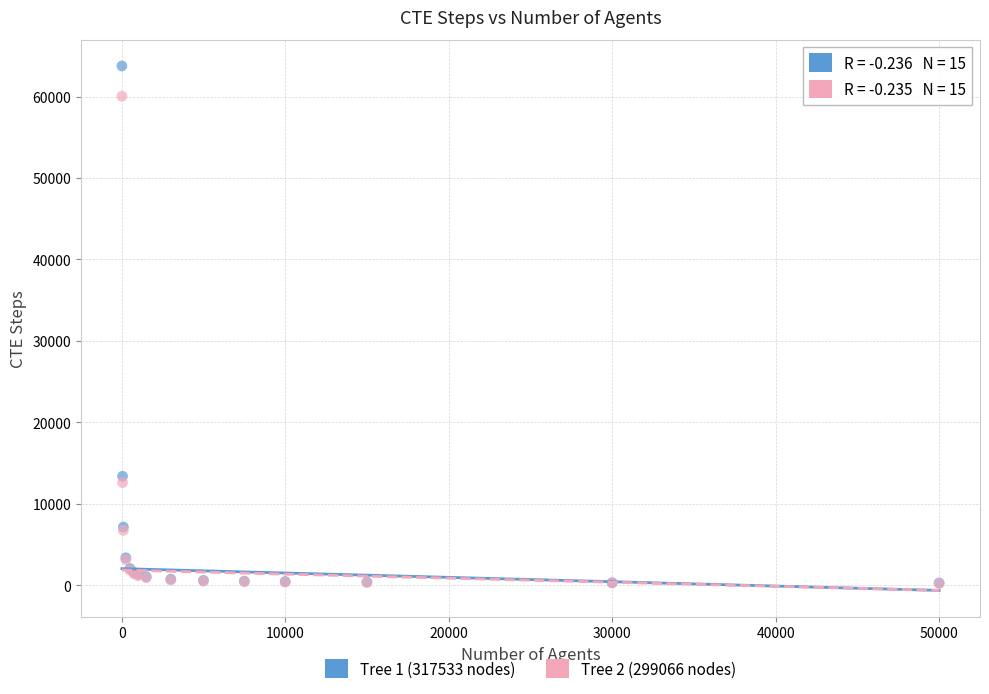

Which series reaches the maximum Y coordinate?

Tree 1 (317533 nodes)